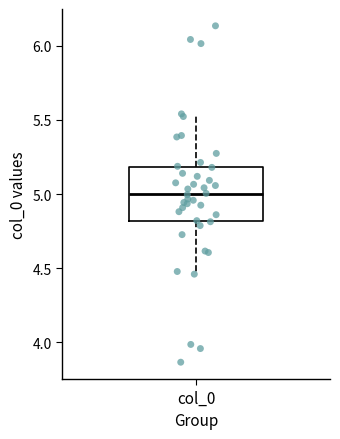

Where is the upper edge of the box for col_0 on the y-axis? The values are not printed on the chart, so give them approximately, as read against the axis.

5.20